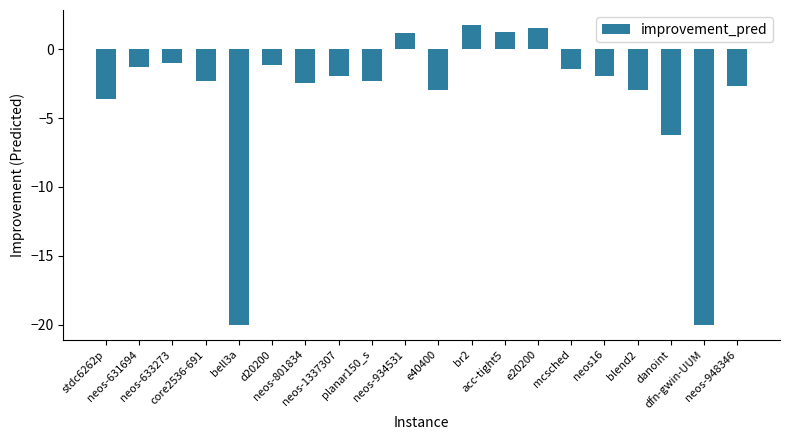

What is the change in value from core2536-691 to blend2?

-0.6